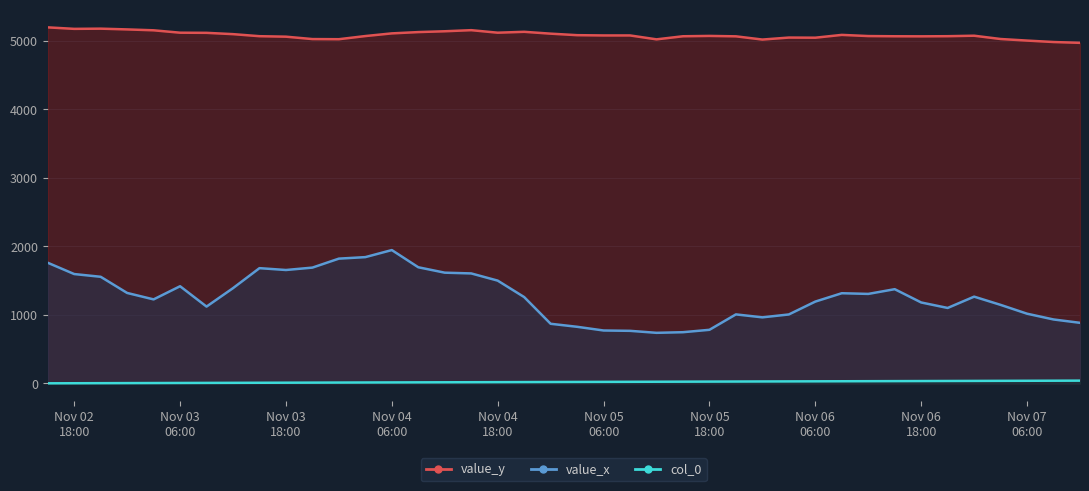

True or false: col_0 and value_y intersect in this chart.

False